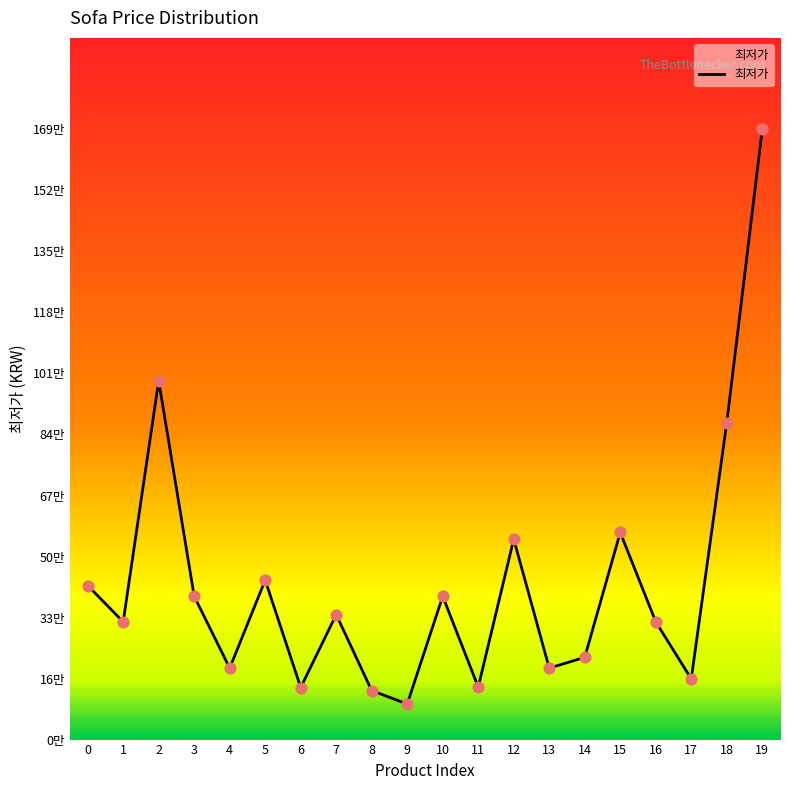

Approximately how many times larger is the value at 17 compared to 19?

0.1